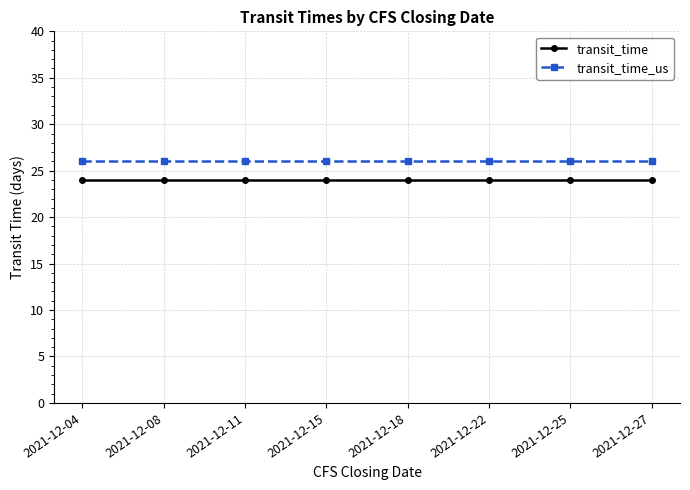

Reading left to right, extract all data points from this chart.

transit_time: 2021-12-04=24	2021-12-08=24	2021-12-11=24	2021-12-15=24	2021-12-18=24	2021-12-22=24	2021-12-25=24	2021-12-27=24
transit_time_us: 2021-12-04=26	2021-12-08=26	2021-12-11=26	2021-12-15=26	2021-12-18=26	2021-12-22=26	2021-12-25=26	2021-12-27=26